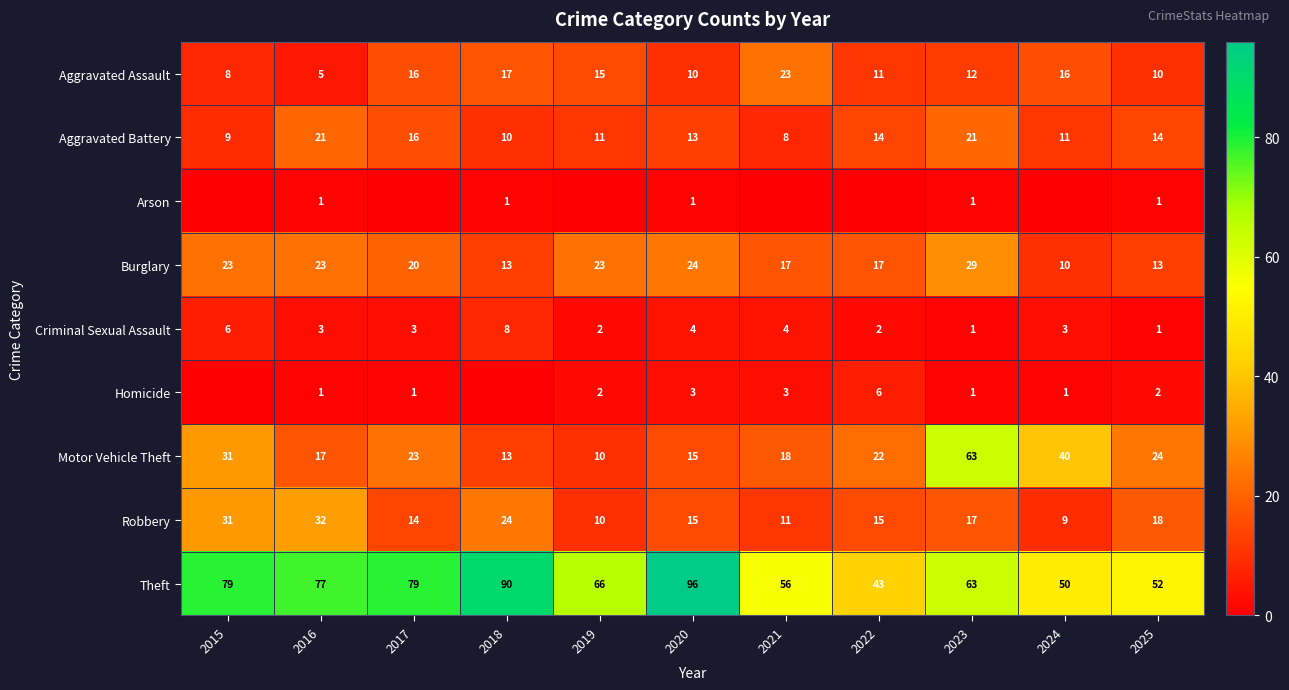

What is the spread (max minus min) of values at 2015?

79